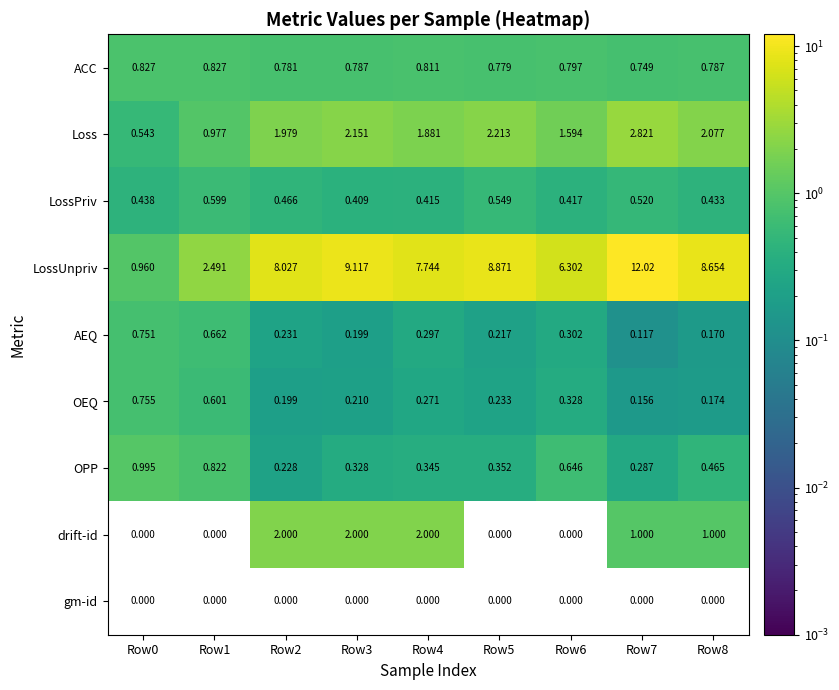

How many data points does each series have?

9